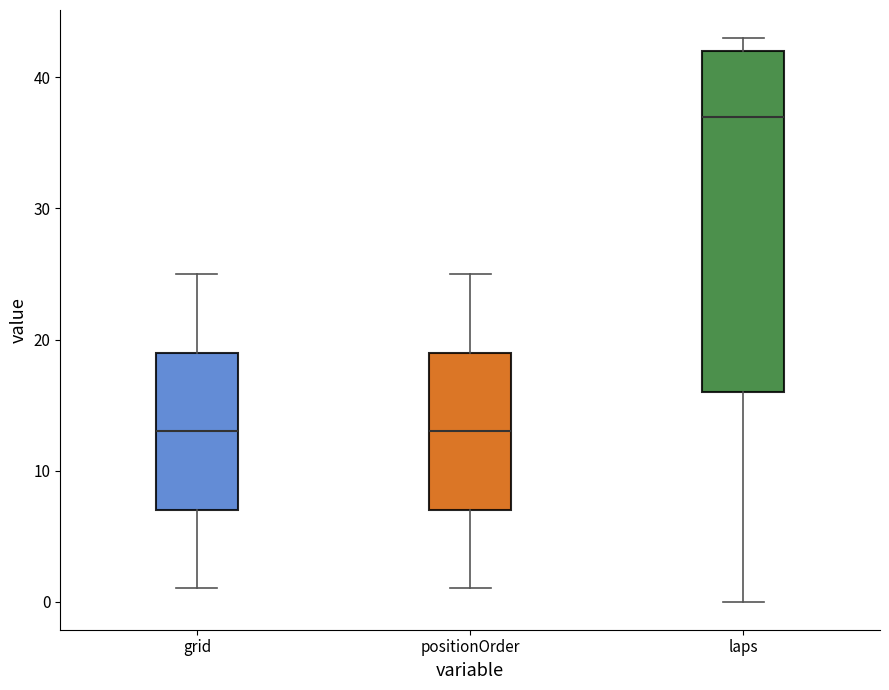

Where is the upper edge of the box for positionOrder on the y-axis? The values are not printed on the chart, so give them approximately, as read against the axis.

19